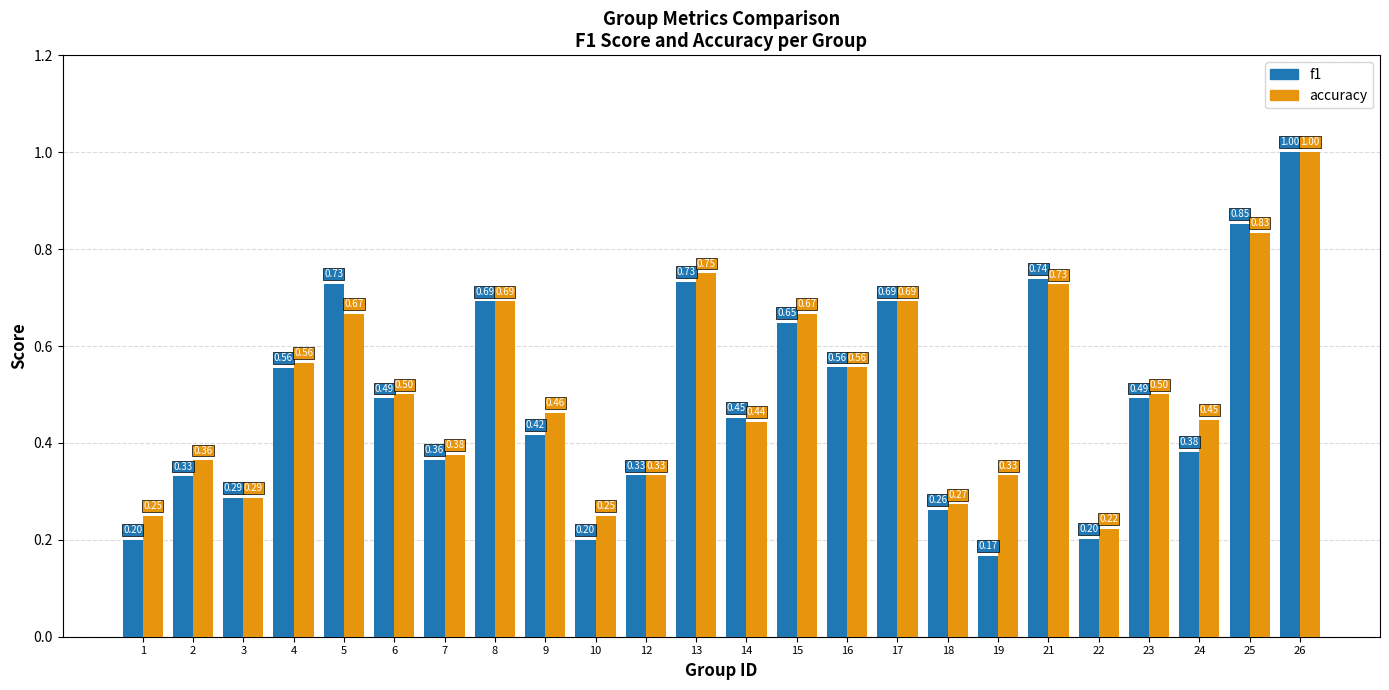

What is the total value across all series at 10?

0.5